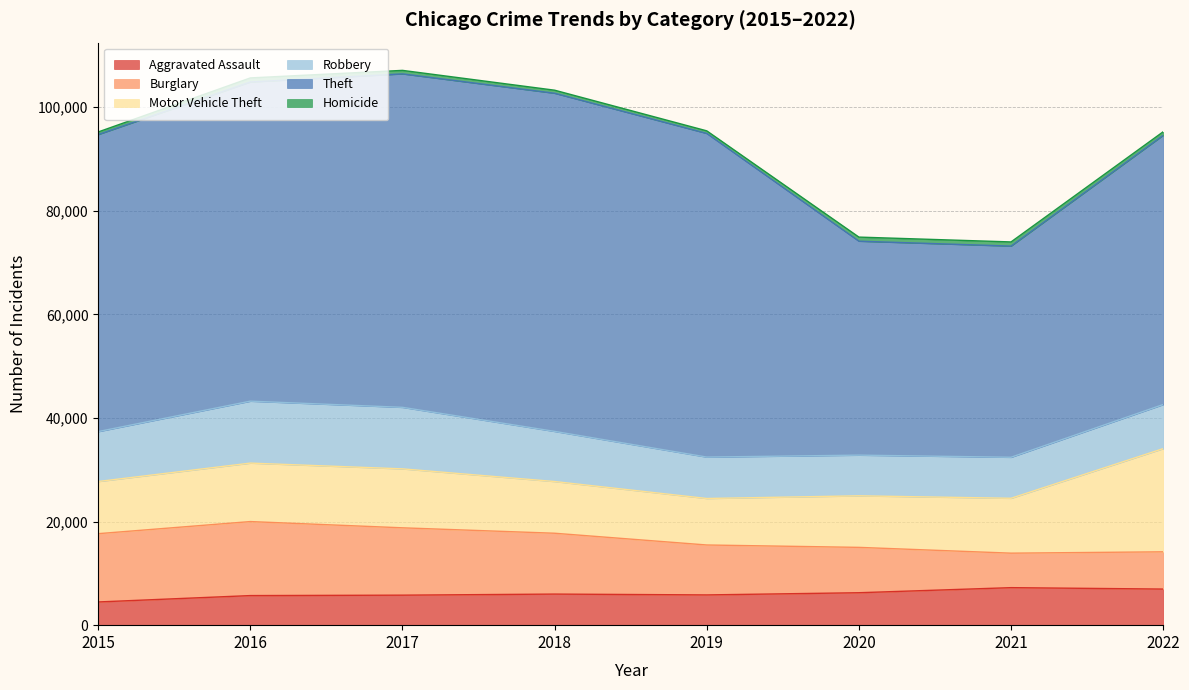

True or false: Motor Vehicle Theft and Homicide intersect in this chart.

False